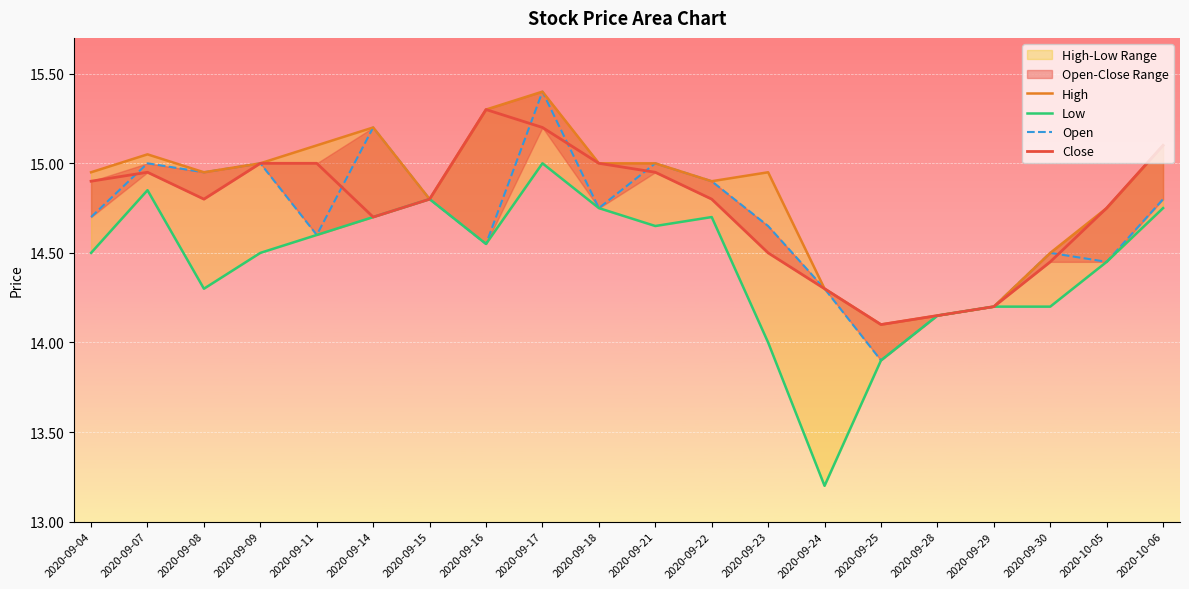

What position from the right is 2020-09-25?

6